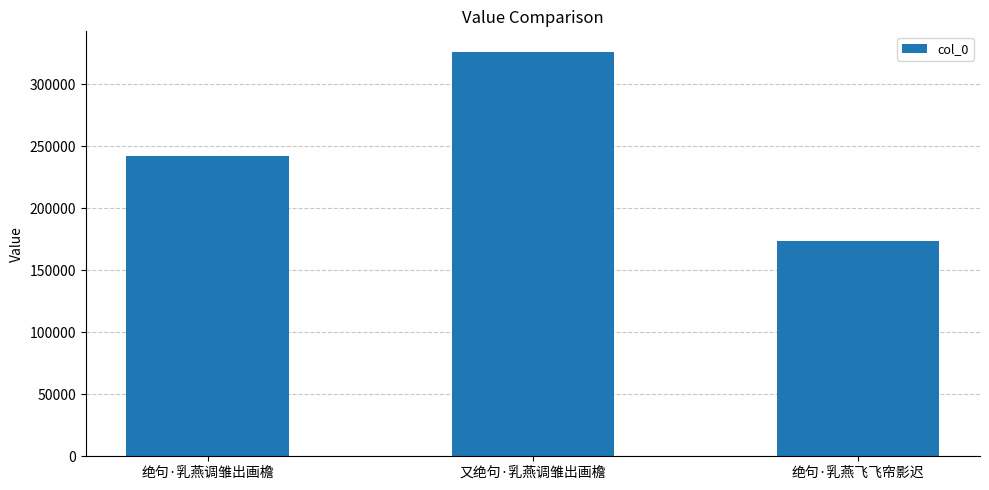

What is the approximate value at 绝句·乳燕调雏出画檐?

242191